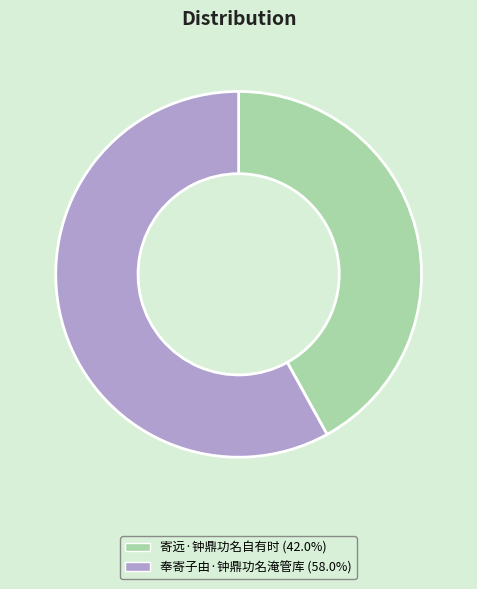

Is the sum of 寄远·钟鼎功名自有时 and 奉寄子由·钟鼎功名淹管库 greater than half?

Yes